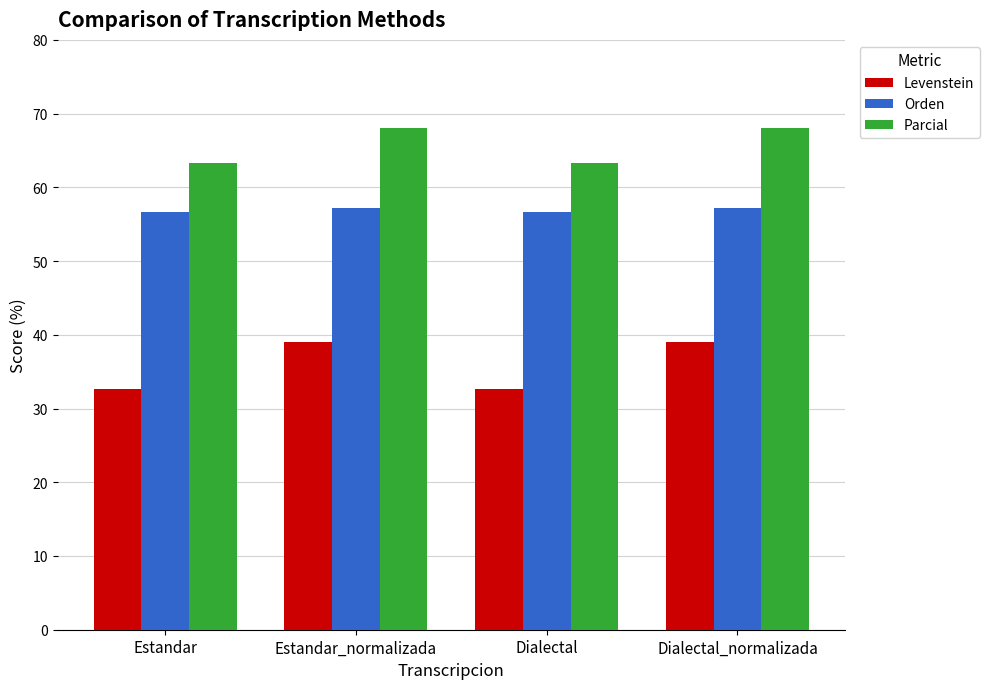

What is the average value of the Parcial series?

65.7